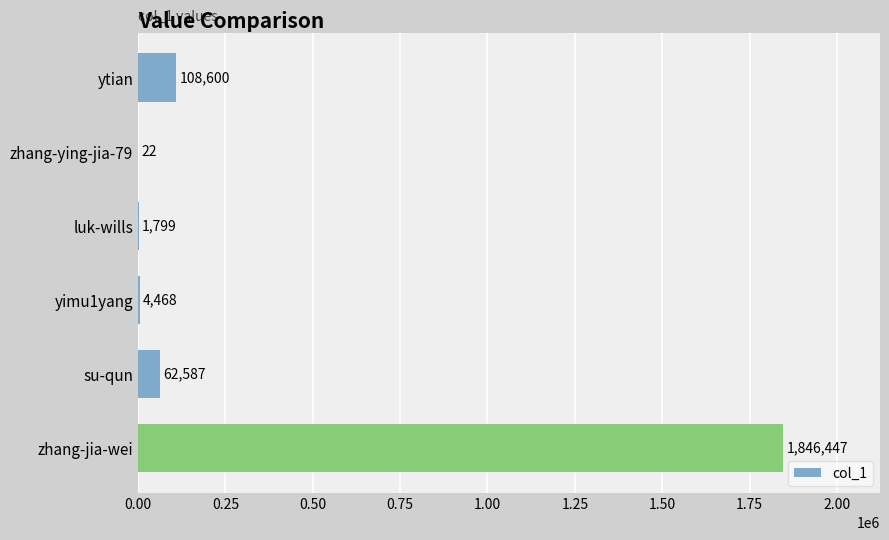

Reading top to bottom, extract all data points from this chart.

ytian=108600	zhang-ying-jia-79=22	luk-wills=1799	yimu1yang=4468	su-qun=62587	zhang-jia-wei=1846447